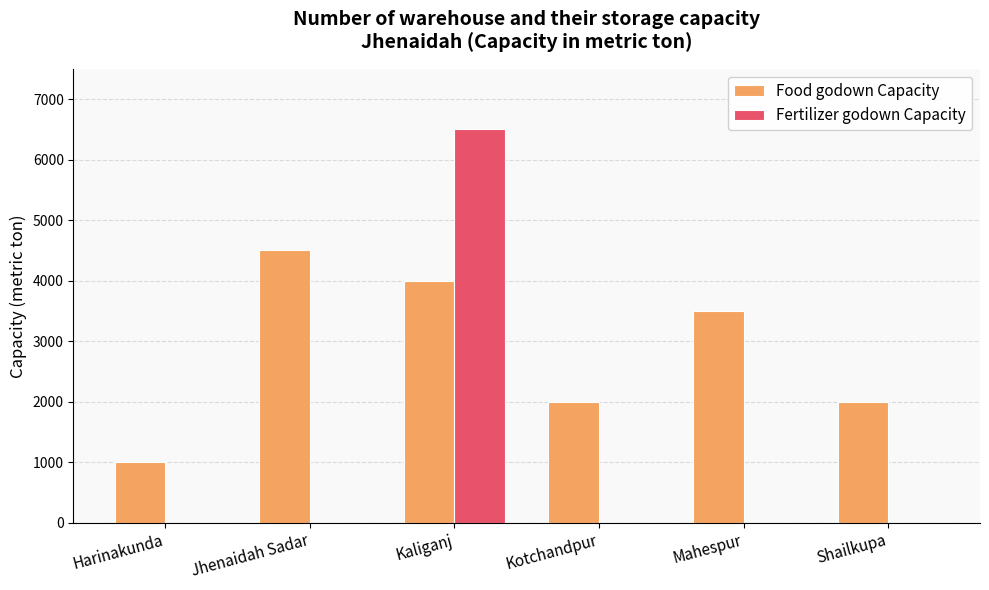

How many Food godown Capacity values are between 2000 and 4000?

4